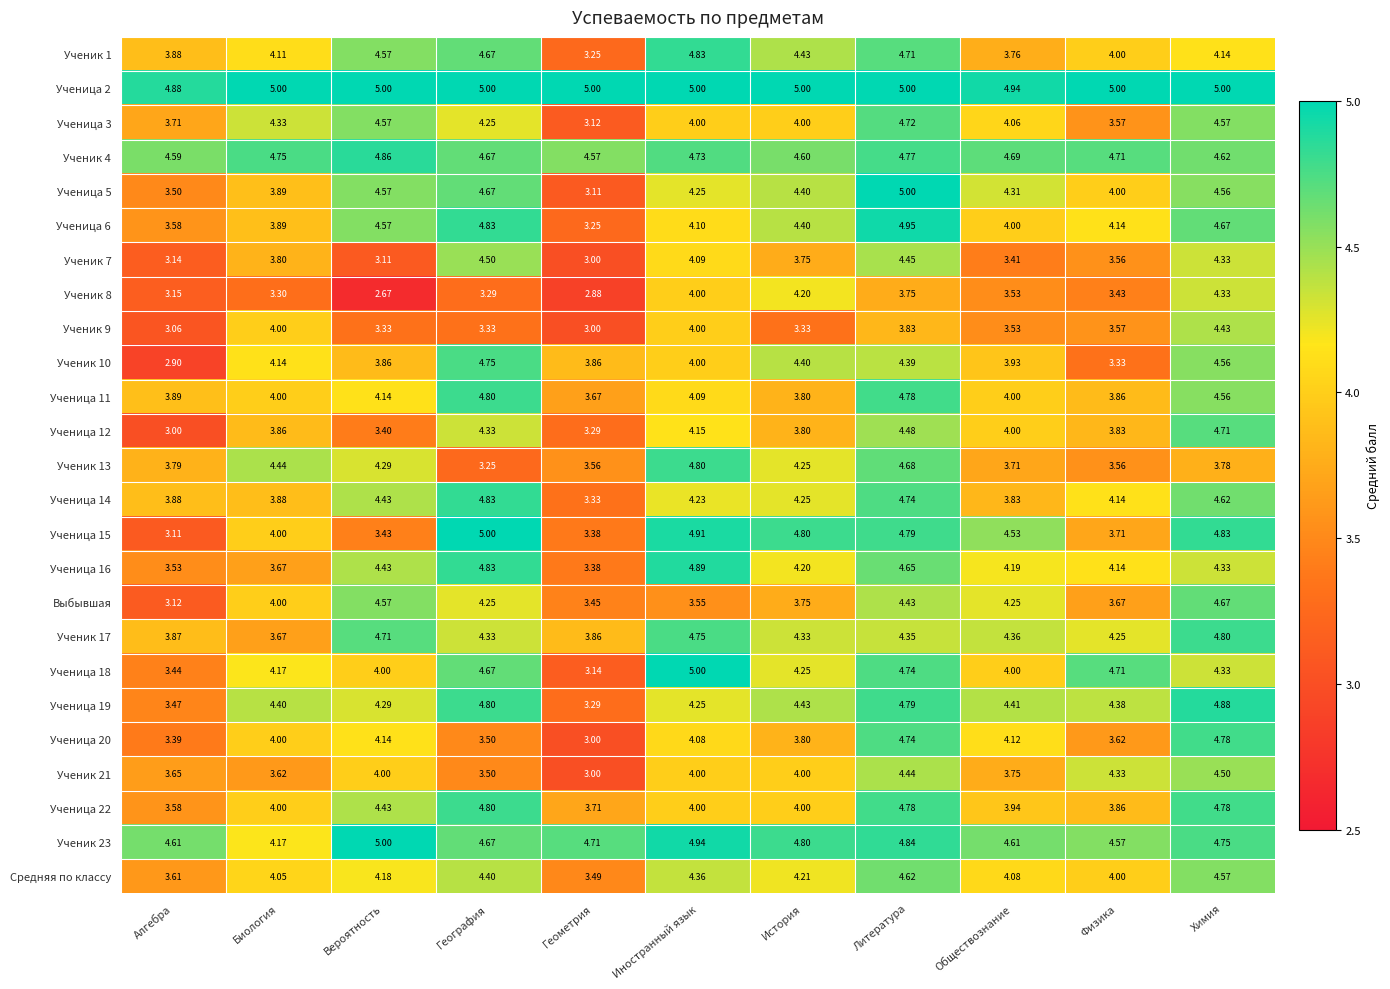

At which label does Ученик 10 reach its minimum?

Алгебра